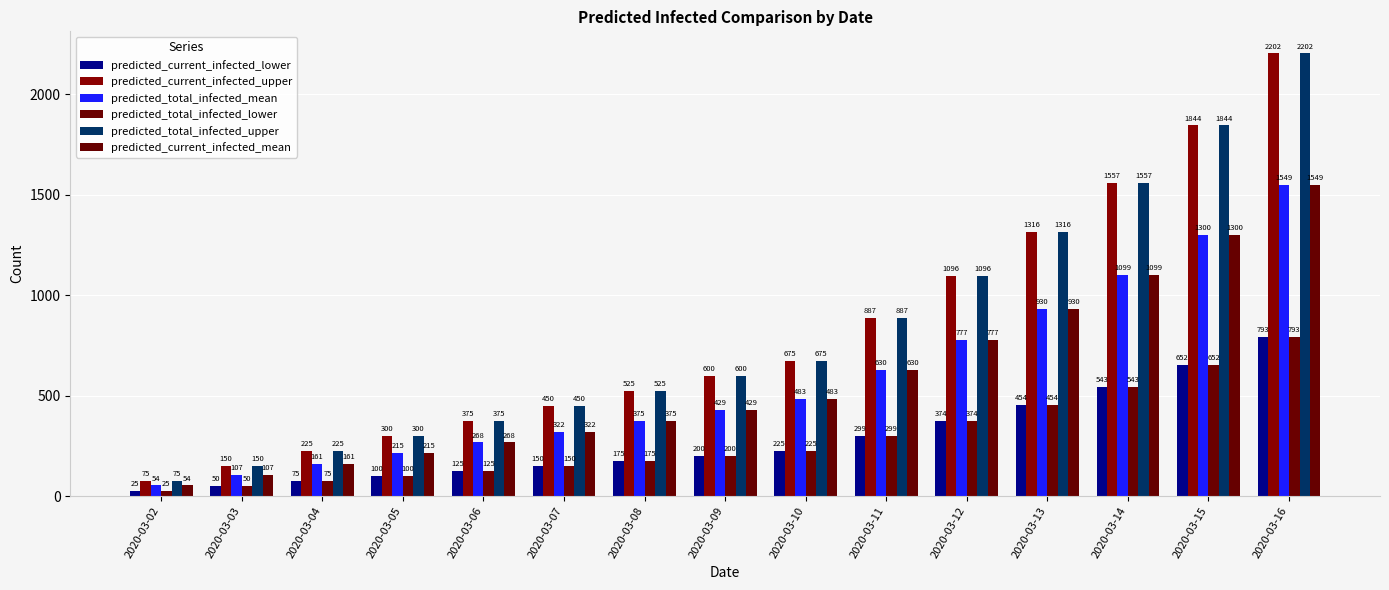

What is the sum of the predicted_total_infected_lower values at 2020-03-11 and 2020-03-04?

374